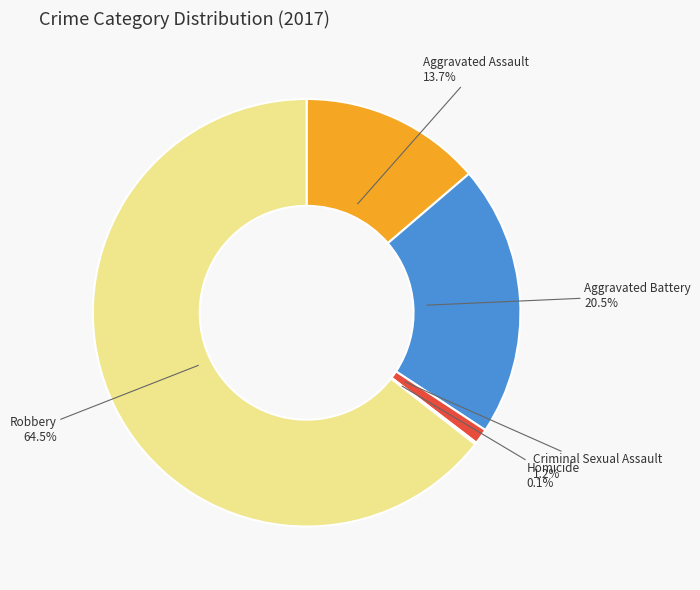

Does any single category account for the majority?

Yes